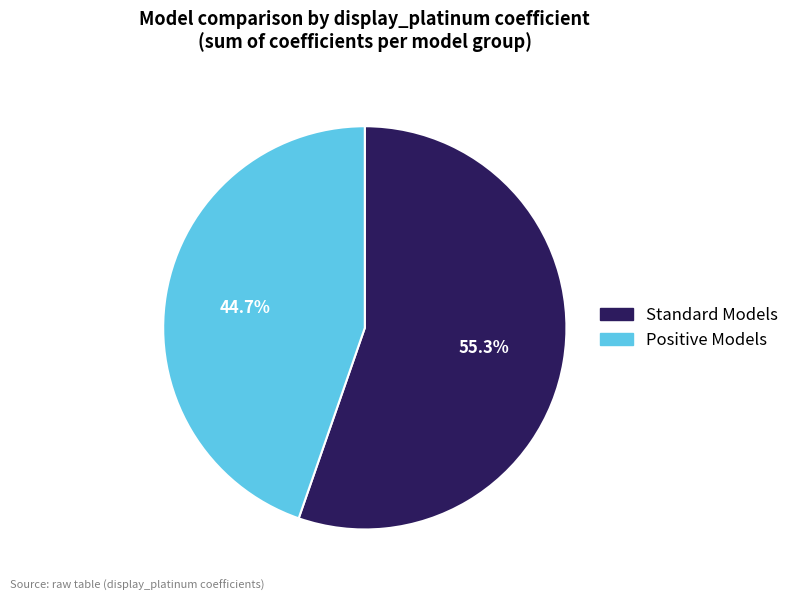

Is there a majority slice in this chart?

Yes